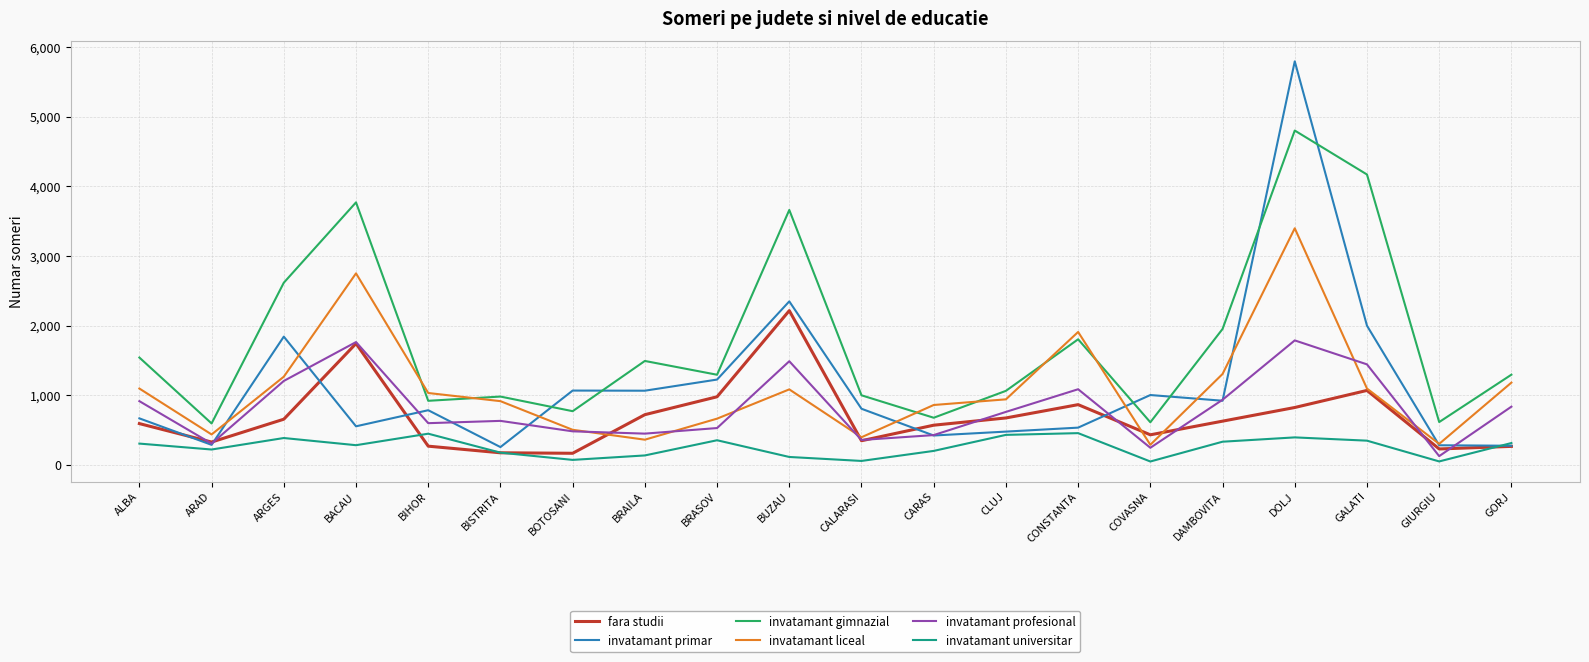

Which series changed the most between BIHOR and GORJ?

invatamant primar